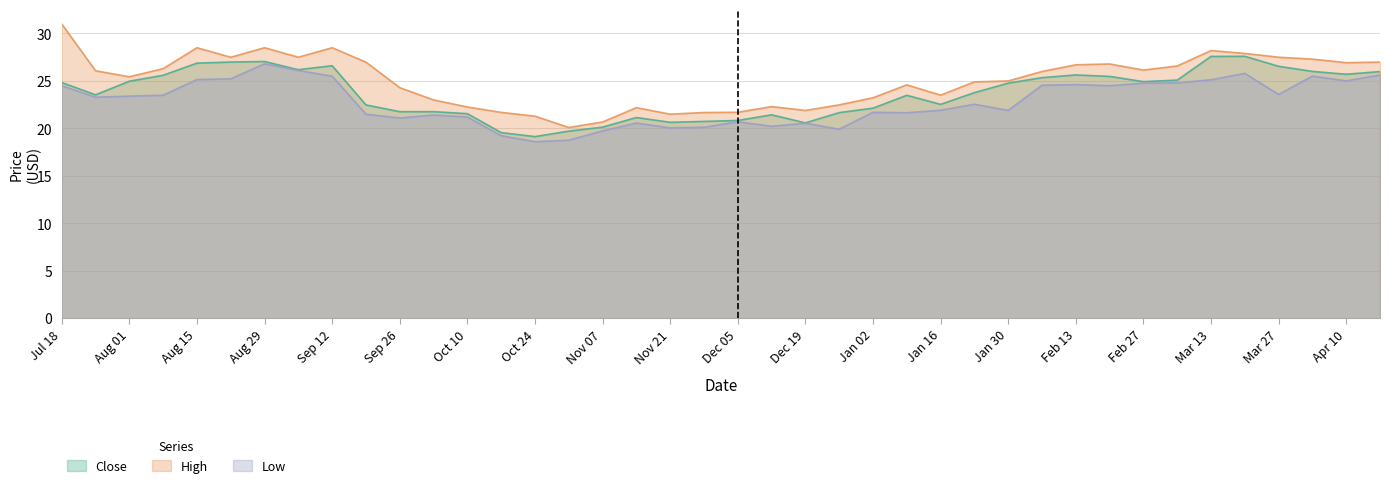

Is the value of High at Sep 12 greater than the value of Close at Aug 29?

Yes